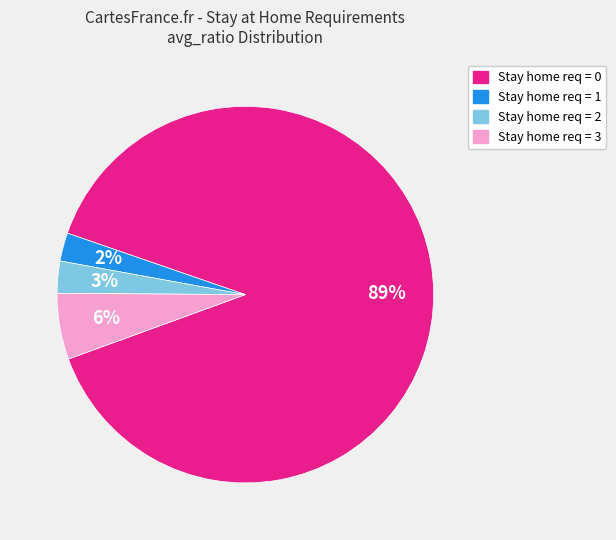

Does any single category account for the majority?

Yes